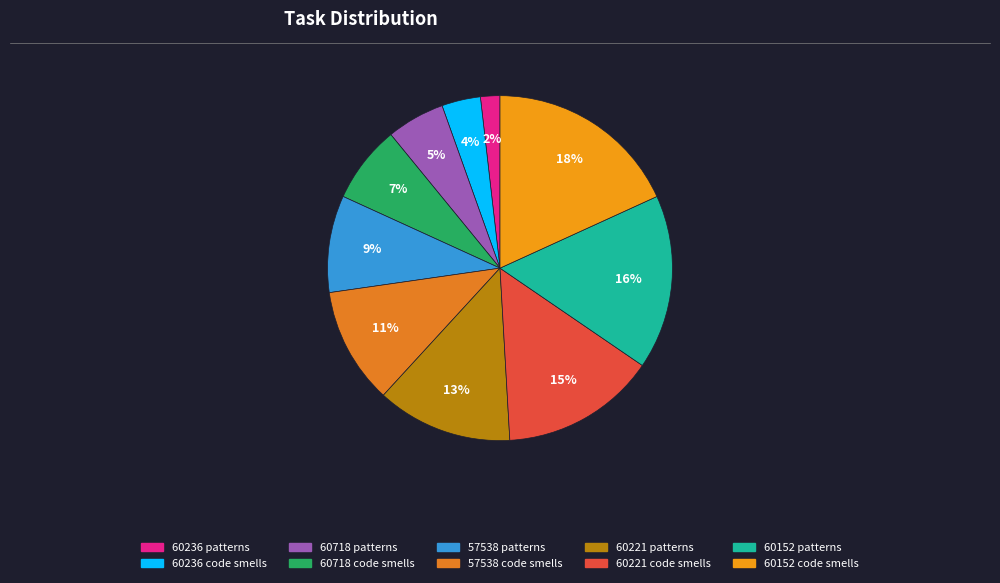

Is there any slice that represents more than half of the pie?

No